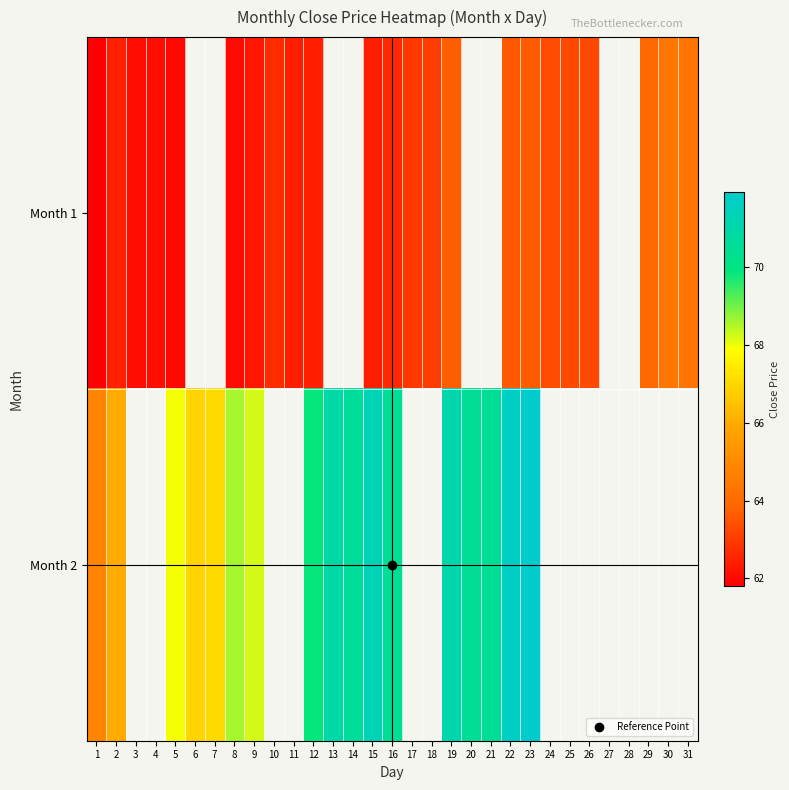

At which label does Month 2 first exceed 70?

13